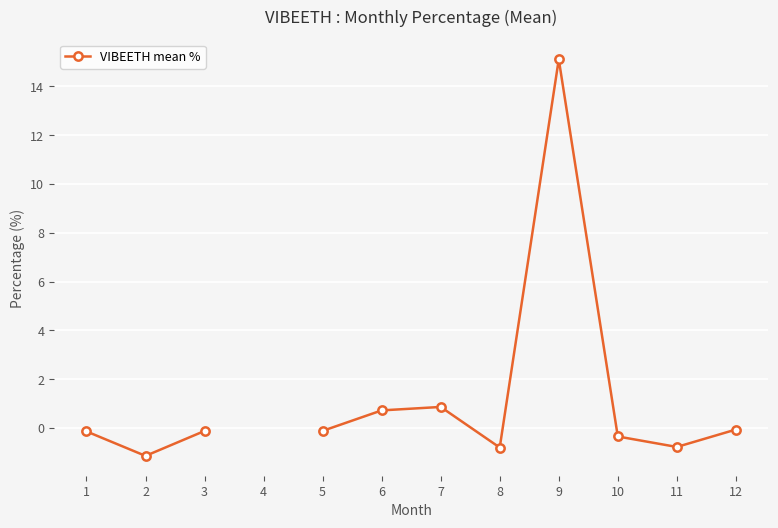

How many lines are shown in the chart?

1